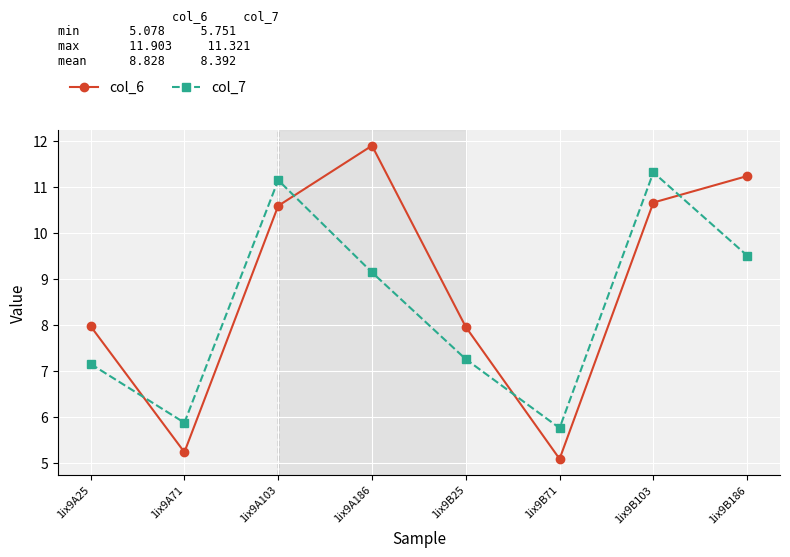

Between 1ix9B25 and 1ix9B186, which series saw the biggest shift?

col_6